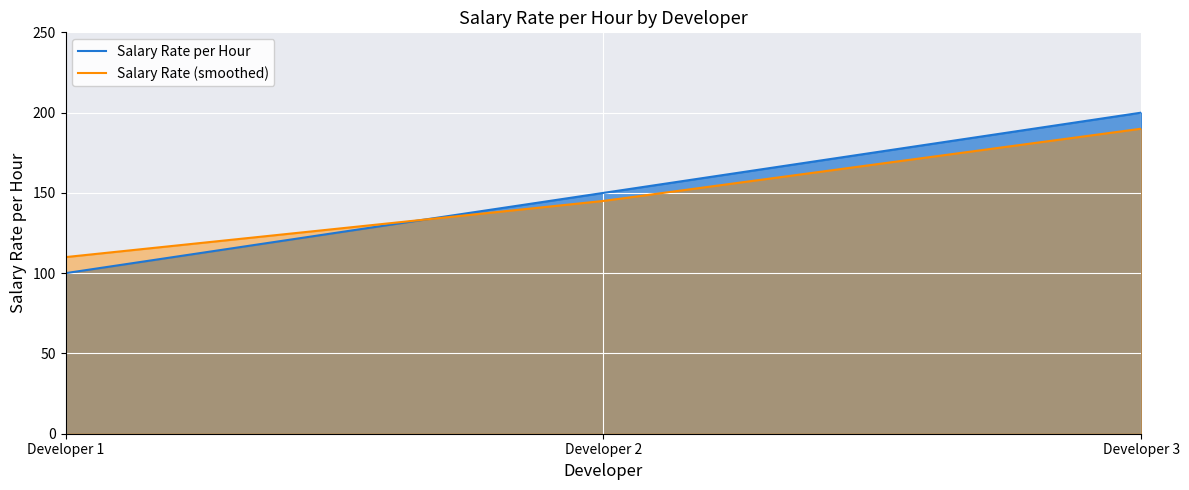

How many lines are shown in the chart?

2